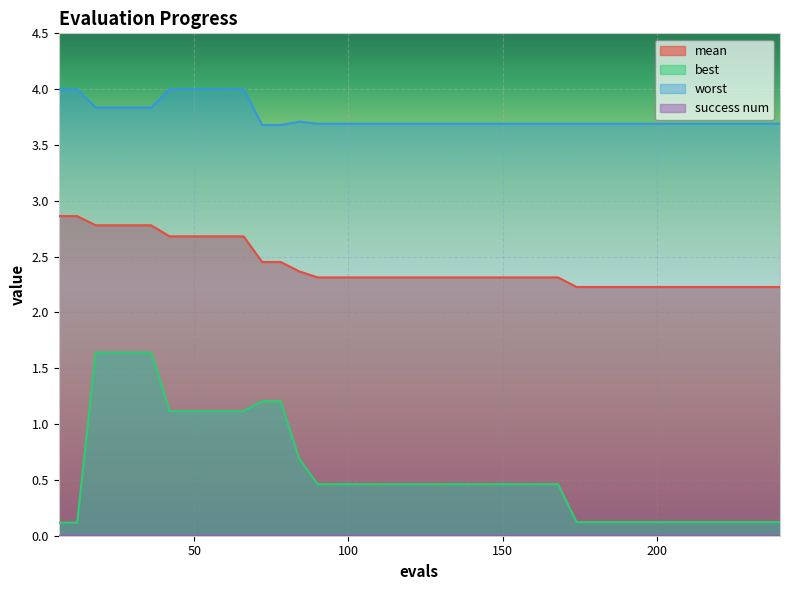

Reading right to left, transcribe all the data shown in this chart.

mean: 2.2	2.2	2.2	2.2	2.2	2.2	2.2	2.2	2.2	2.2	2.2	2.2	2.3	2.3	2.3	2.3	2.3	2.3	2.3	2.3	2.3	2.3	2.3	2.3	2.3	2.3	2.4	2.5	2.5	2.7	2.7	2.7	2.7	2.7	2.8	2.8	2.8	2.8	2.9	2.9
best: 0.1	0.1	0.1	0.1	0.1	0.1	0.1	0.1	0.1	0.1	0.1	0.1	0.5	0.5	0.5	0.5	0.5	0.5	0.5	0.5	0.5	0.5	0.5	0.5	0.5	0.5	0.7	1.2	1.2	1.1	1.1	1.1	1.1	1.1	1.6	1.6	1.6	1.6	0.1	0.1
worst: 3.7	3.7	3.7	3.7	3.7	3.7	3.7	3.7	3.7	3.7	3.7	3.7	3.7	3.7	3.7	3.7	3.7	3.7	3.7	3.7	3.7	3.7	3.7	3.7	3.7	3.7	3.7	3.7	3.7	4.0	4.0	4.0	4.0	4.0	3.8	3.8	3.8	3.8	4.0	4.0